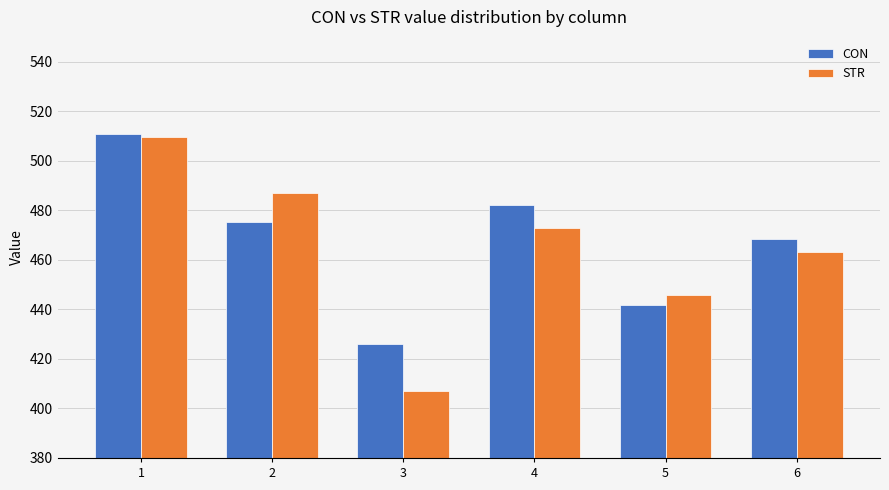

How many groups of bars are there?

6